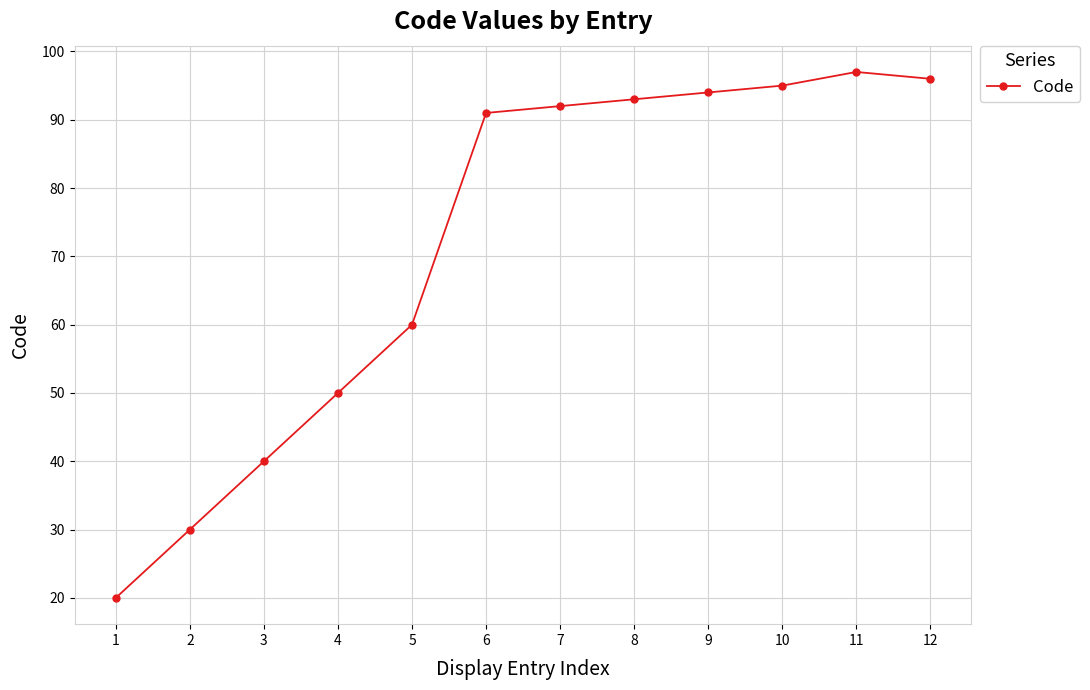

Reading left to right, transcribe all the data shown in this chart.

1=20	2=30	3=40	4=50	5=60	6=91	7=92	8=93	9=94	10=95	11=97	12=96